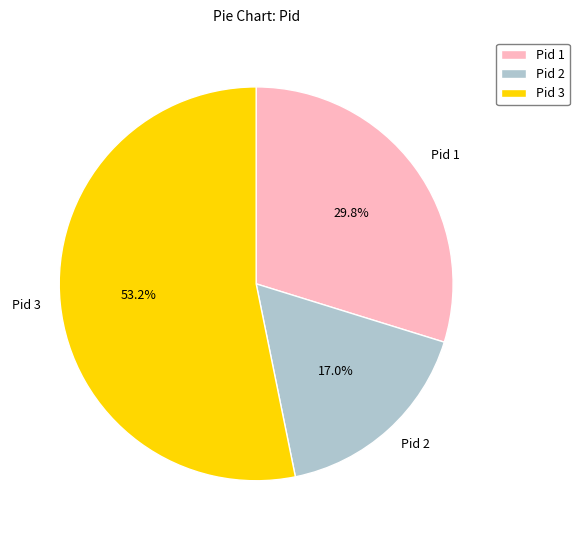

Is there any slice that represents more than half of the pie?

Yes